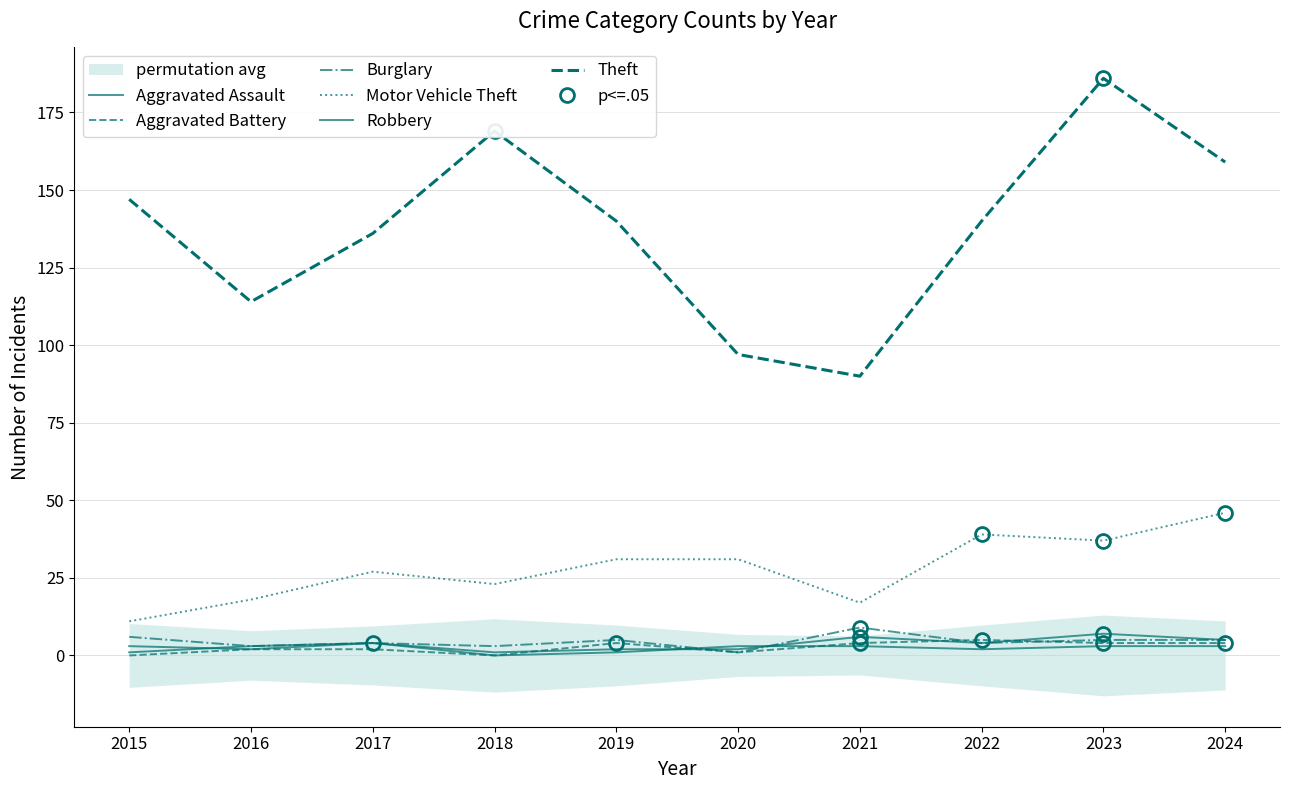

At which label does Robbery first exceed 3?

2017